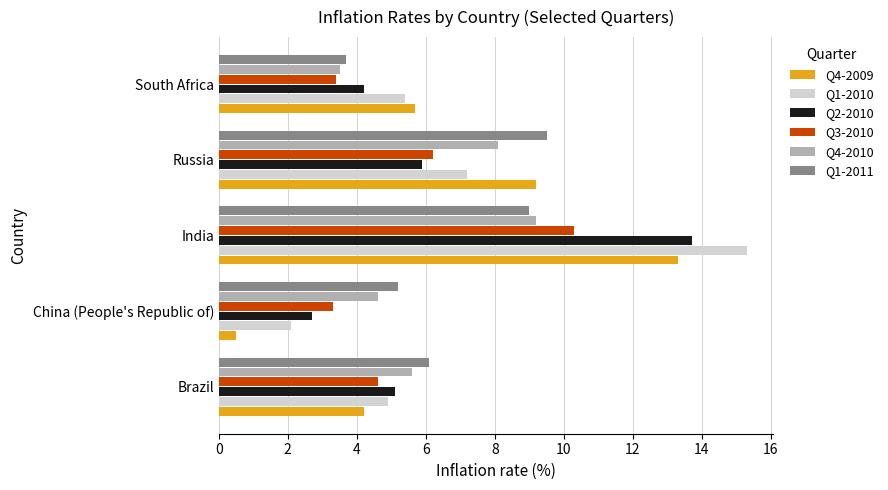

Is it true that Q4-2010 equals 5.4 at South Africa?

False